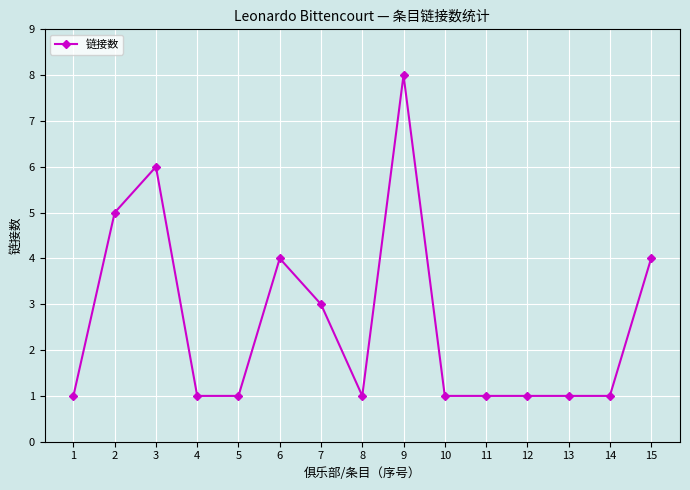

Where is the first local maximum?

3